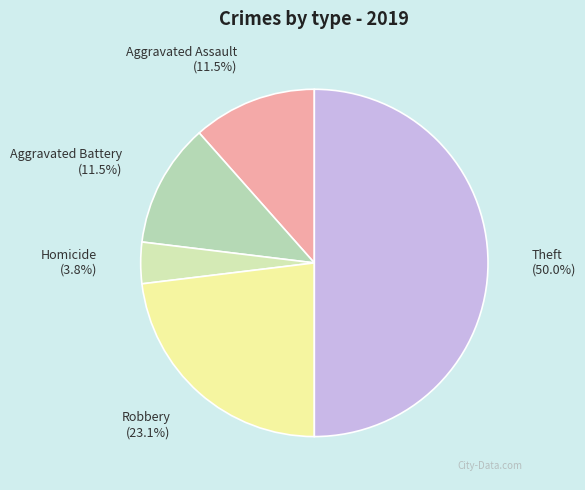

Which slice is the smallest?

Homicide